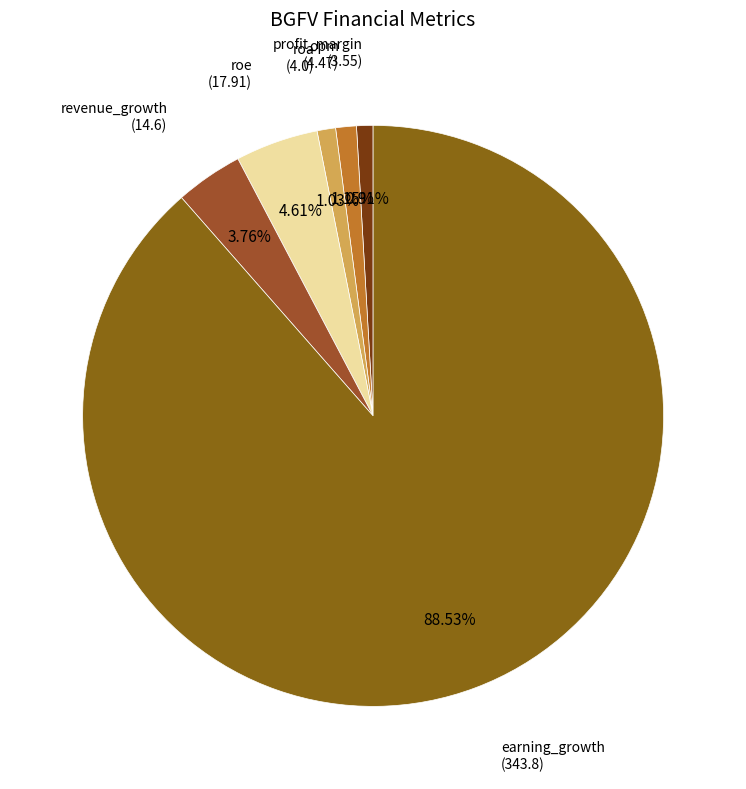

Does roa represent more than half of the total?

No